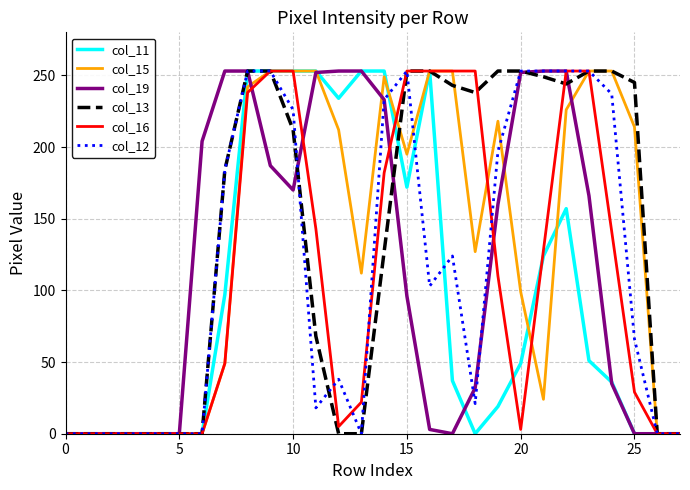

What is the greatest value displayed?

253